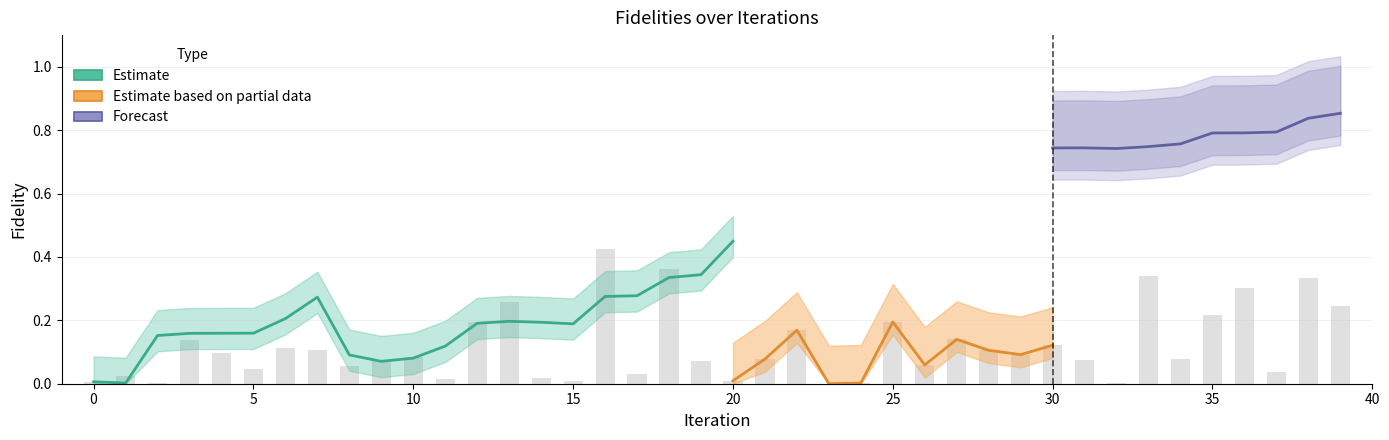

Does the chart contain stacked bars?

No